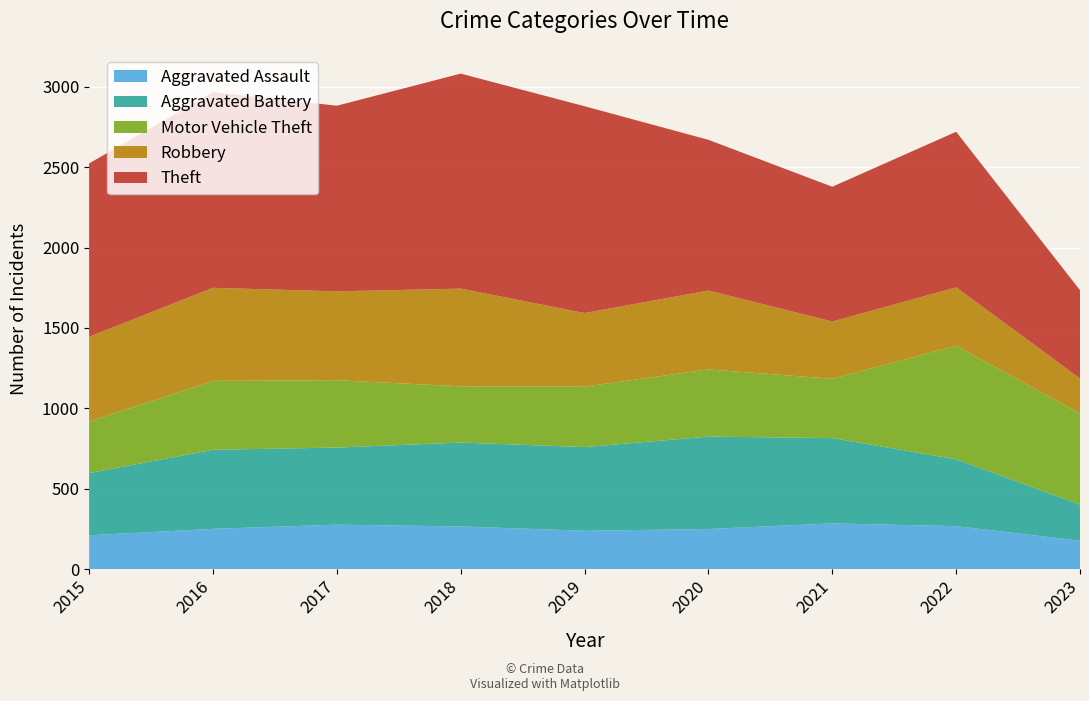

Reading left to right, list all the values displayed in this chart.

Aggravated Assault: 210	250	276	265	238	249	284	267	176
Aggravated Battery: 387	492	480	522	521	575	531	416	225
Motor Vehicle Theft: 321	429	419	350	376	418	369	707	567
Robbery: 527	579	553	608	458	491	356	363	218
Theft: 1079	1218	1155	1338	1287	938	839	968	549